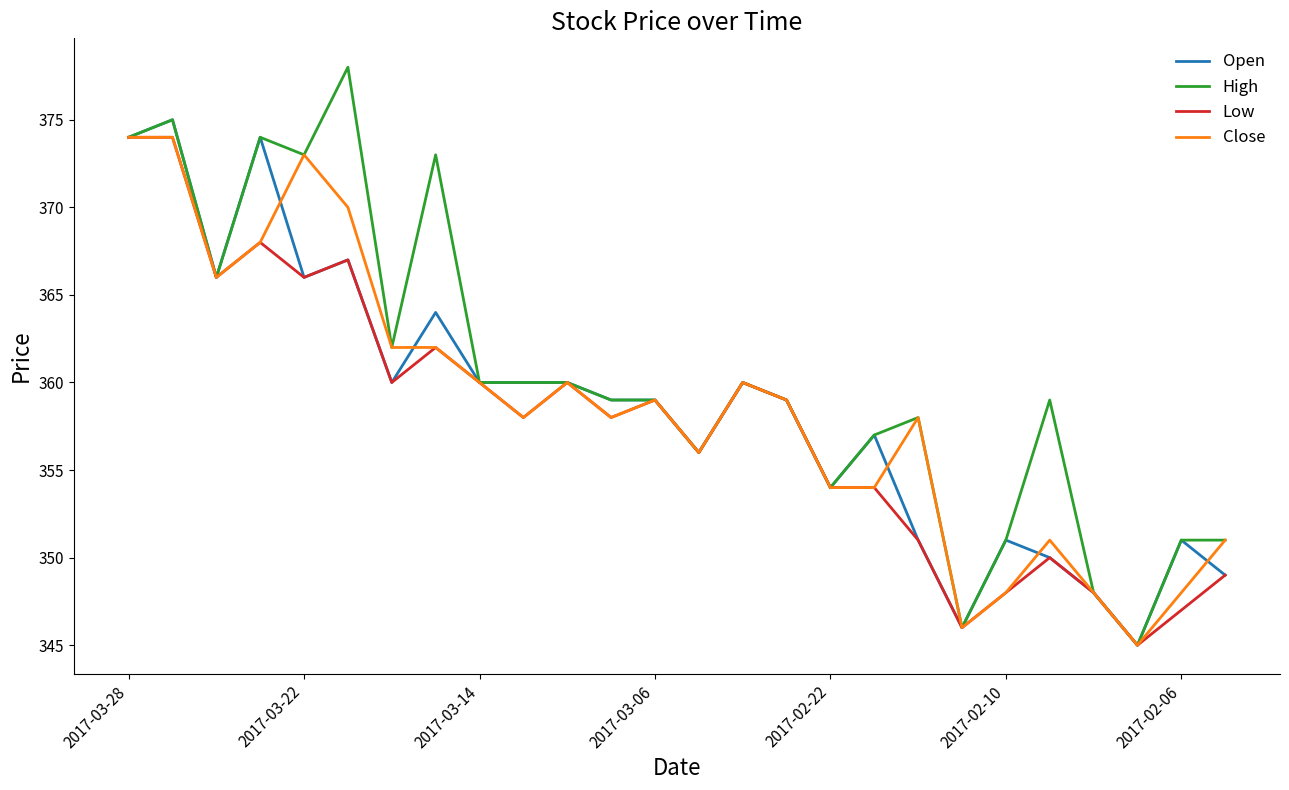

Which series has the largest total across all categories?

High